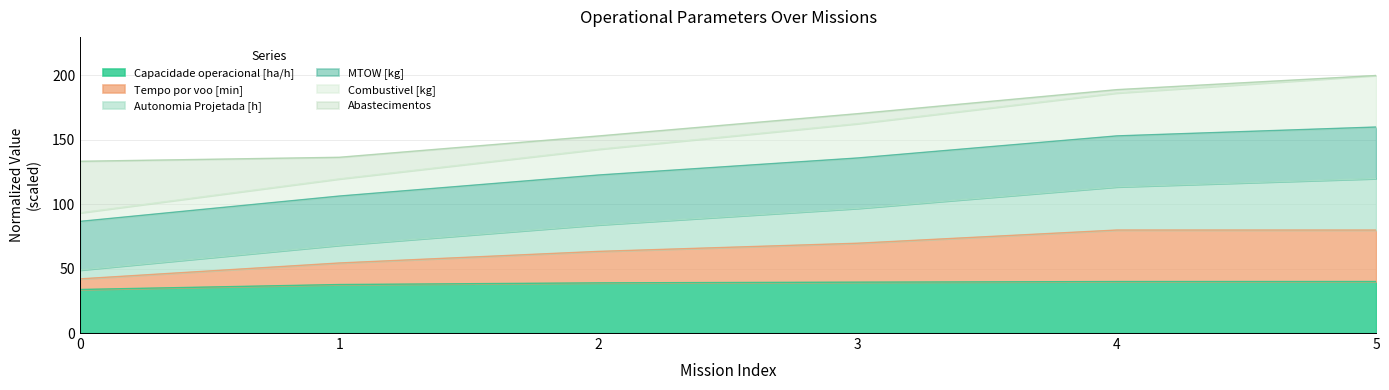

The value of Autonomia Projetada [h] at 5 is 127.2. True or false?

False